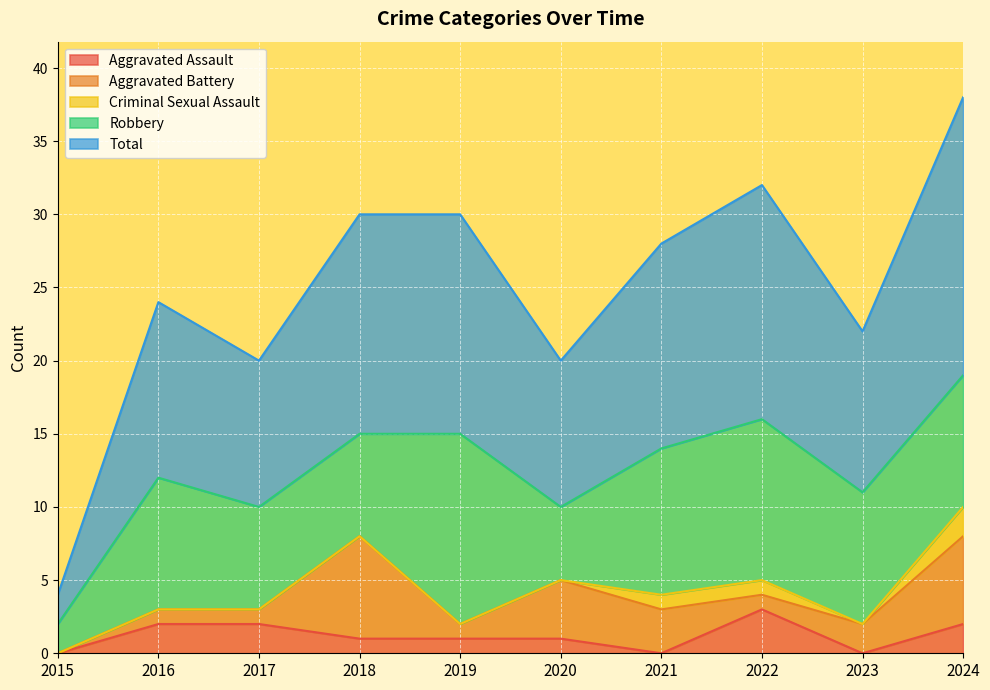

Between 2021 and 2016, which is larger?

2016